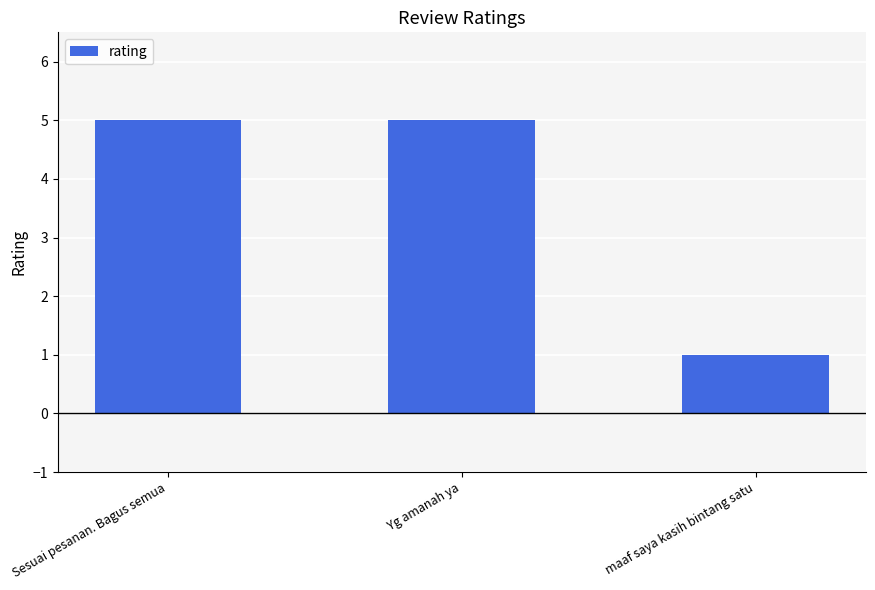

How many distinct data groups are displayed?

1